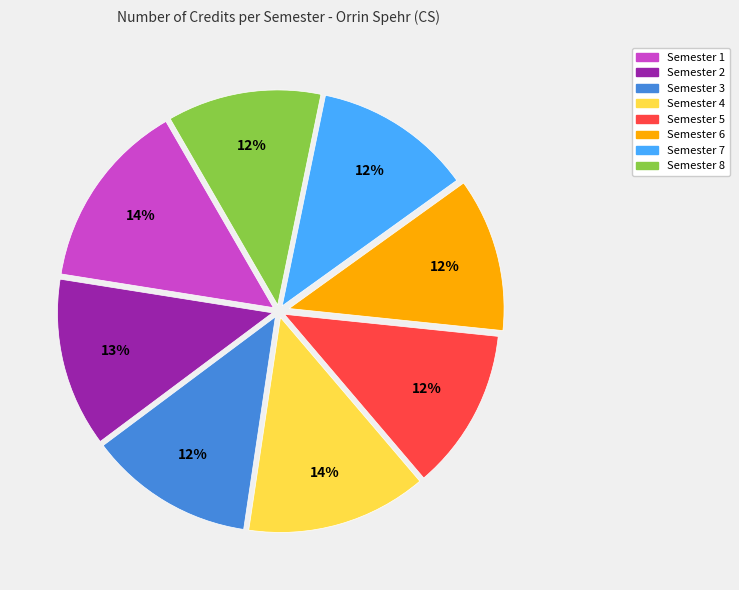

Does Semester 2 represent more than half of the total?

No